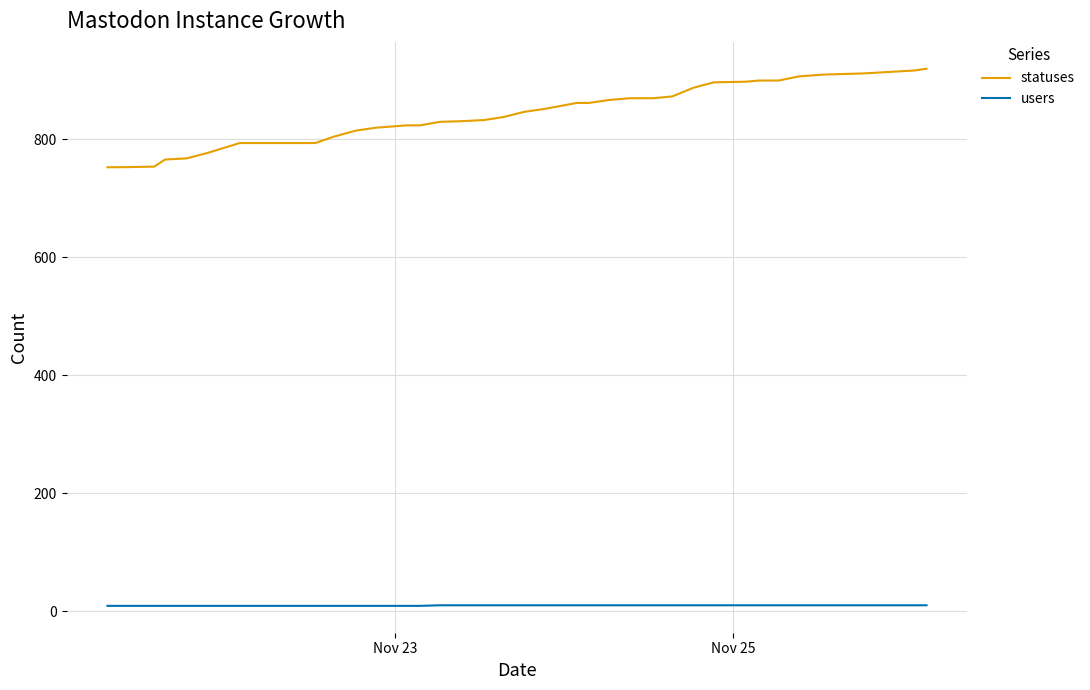

How many lines are shown in the chart?

2